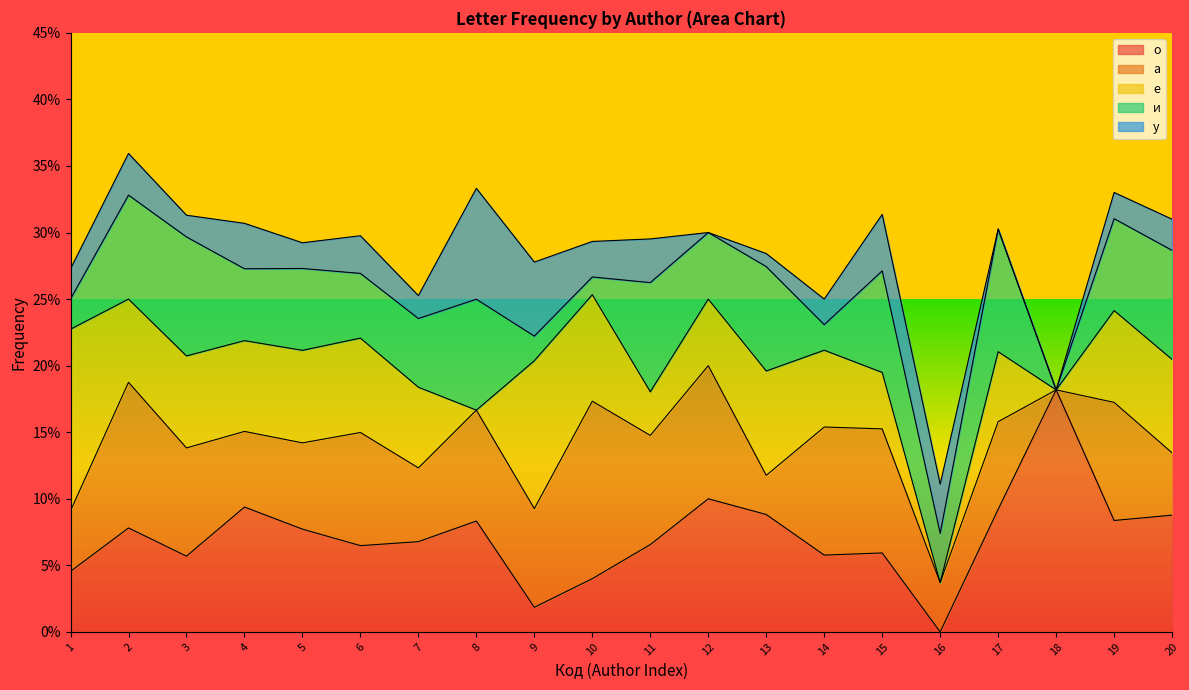

What is the highest value of the и series?

0.1